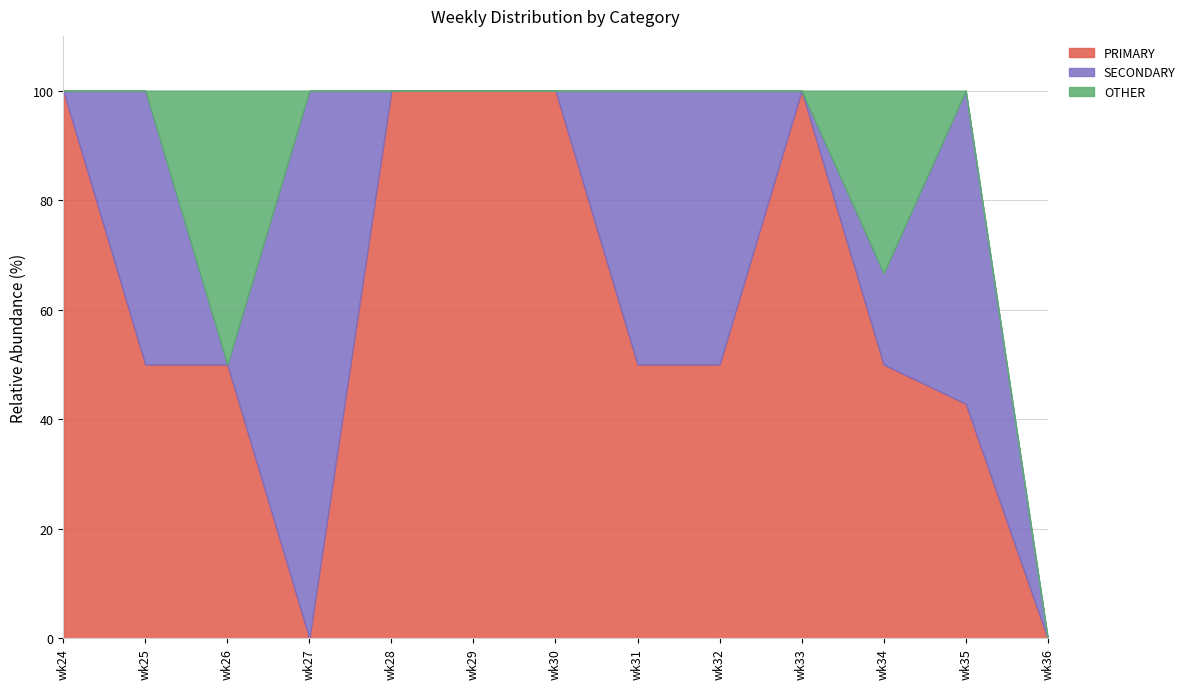

Which has a higher value, wk27 or wk28?

wk28